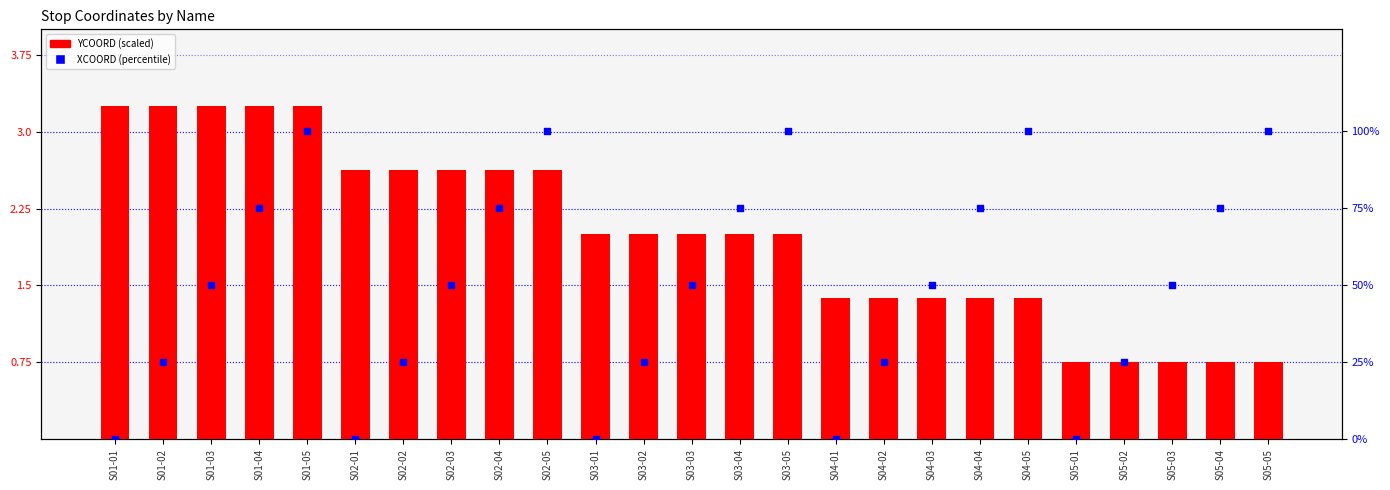

What are all the series names shown in the legend?

YCOORD (scaled), XCOORD (percentile)